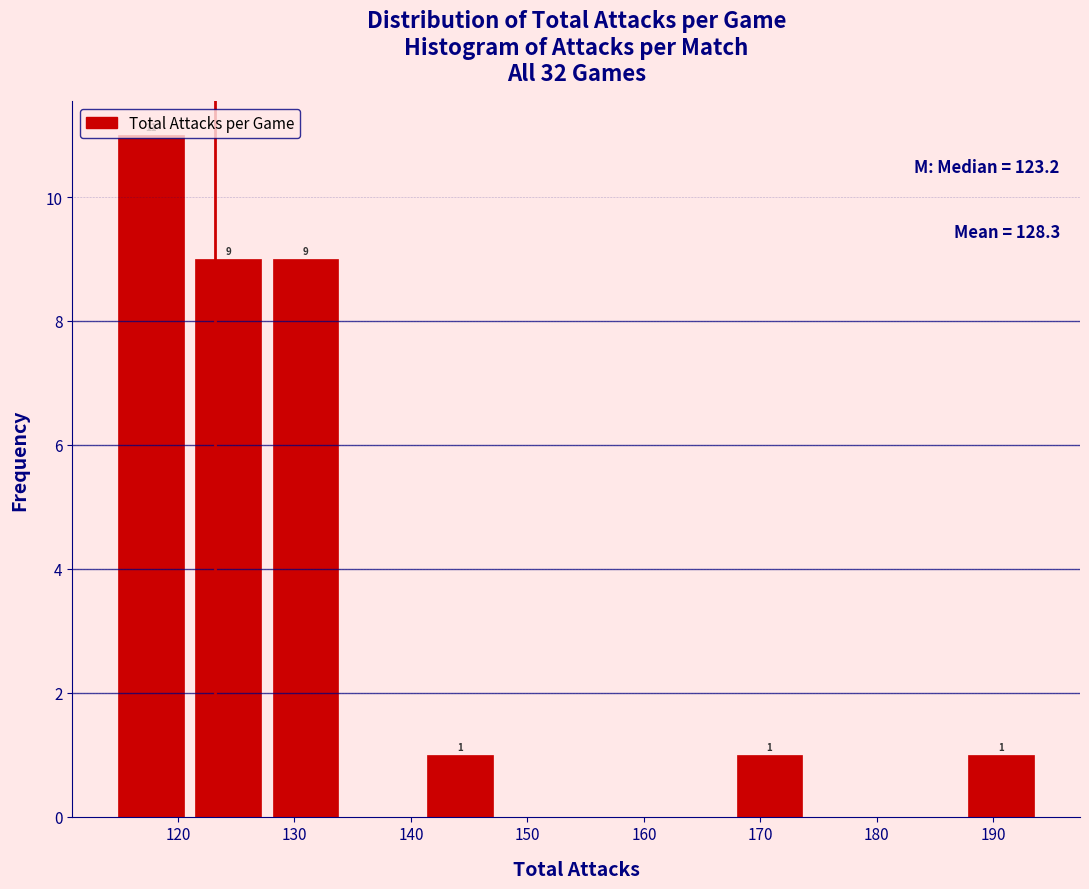

Over which range of the x-axis is the bar tallest?

114 to 121